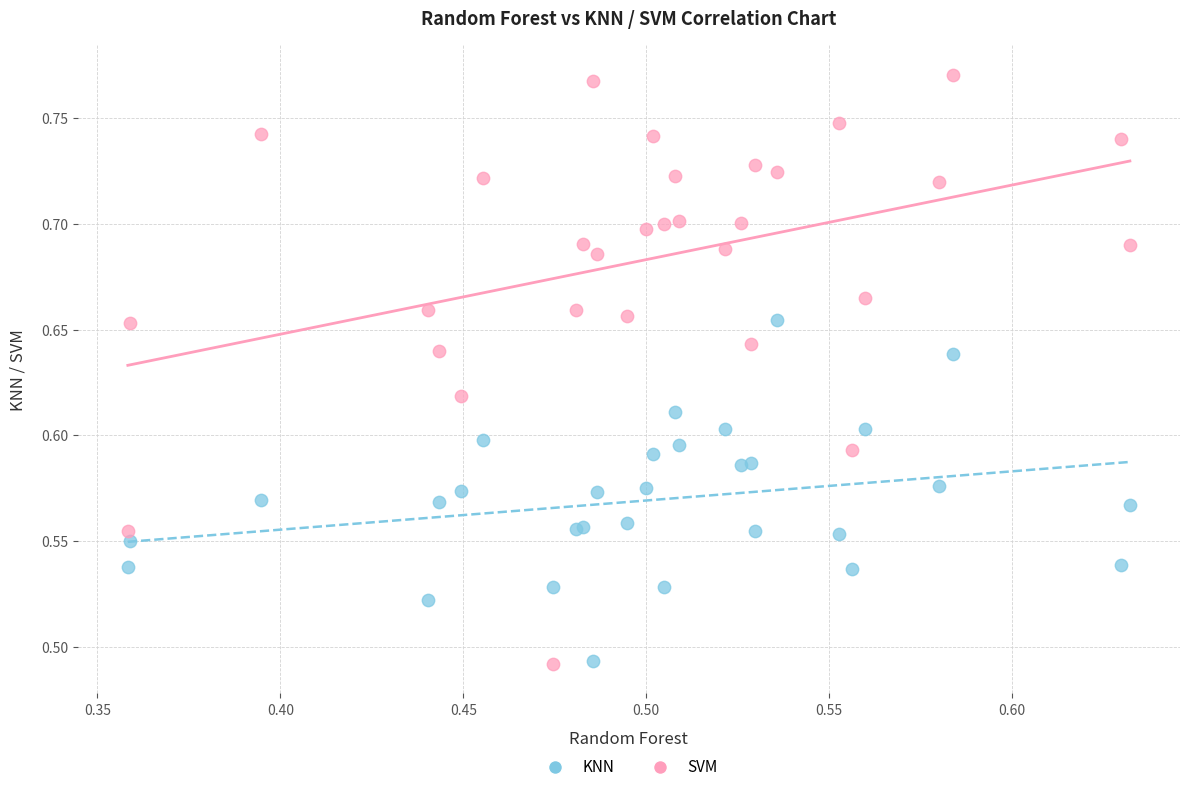

What is the X range (max minus min) for the scatter plot?

0.3